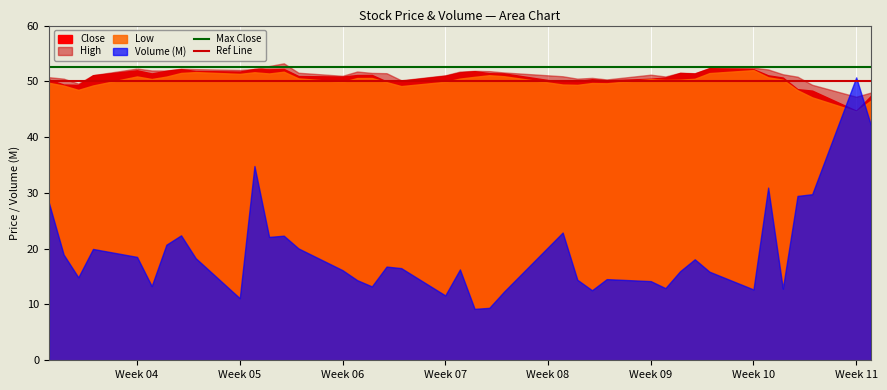

Is it true that Max Close equals 36.3 at Week 05?

False